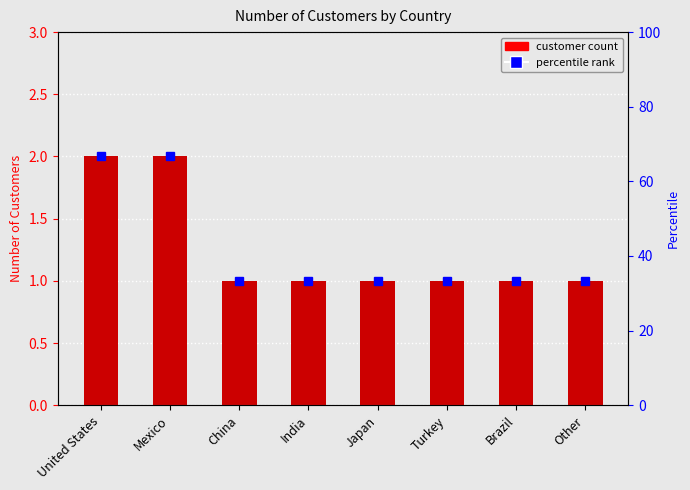

Approximately how many times larger is the value at Other compared to Mexico?

0.5